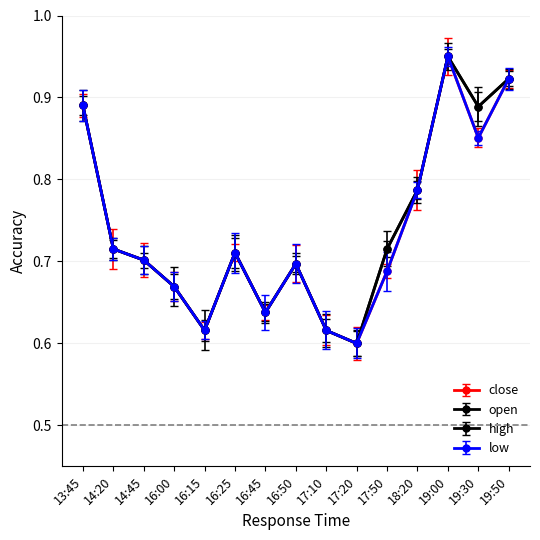

Where is low nearest to the value 0?

17:20